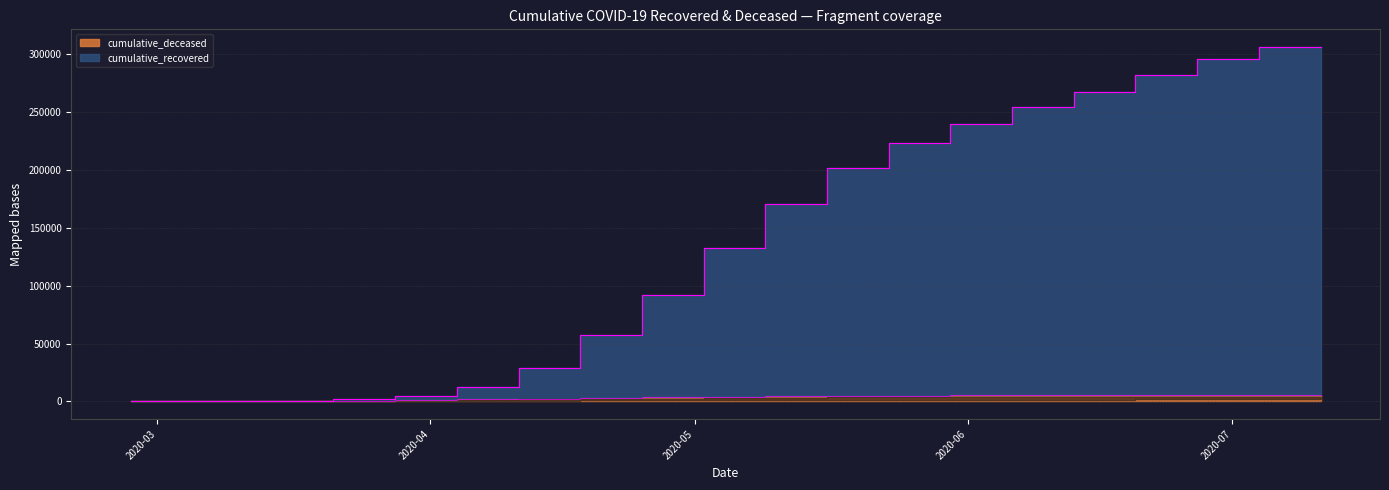

Rank the series by their average value, from highest to lowest.

cumulative_recovered, cumulative_deceased